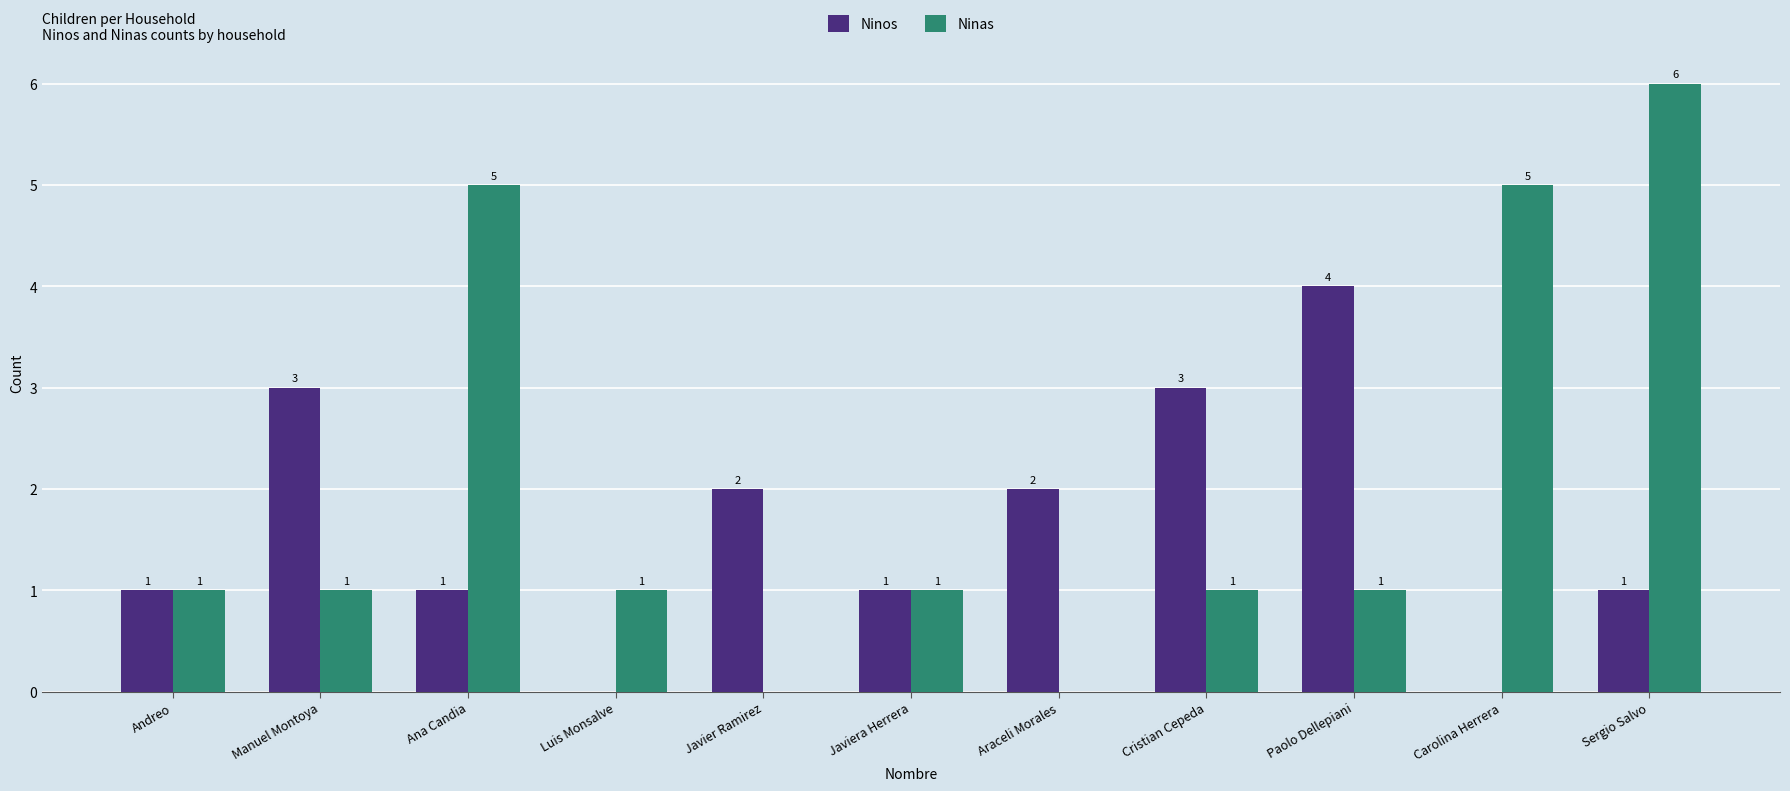

True or false: Ninos has a value of 5 at Cristian Cepeda.

False